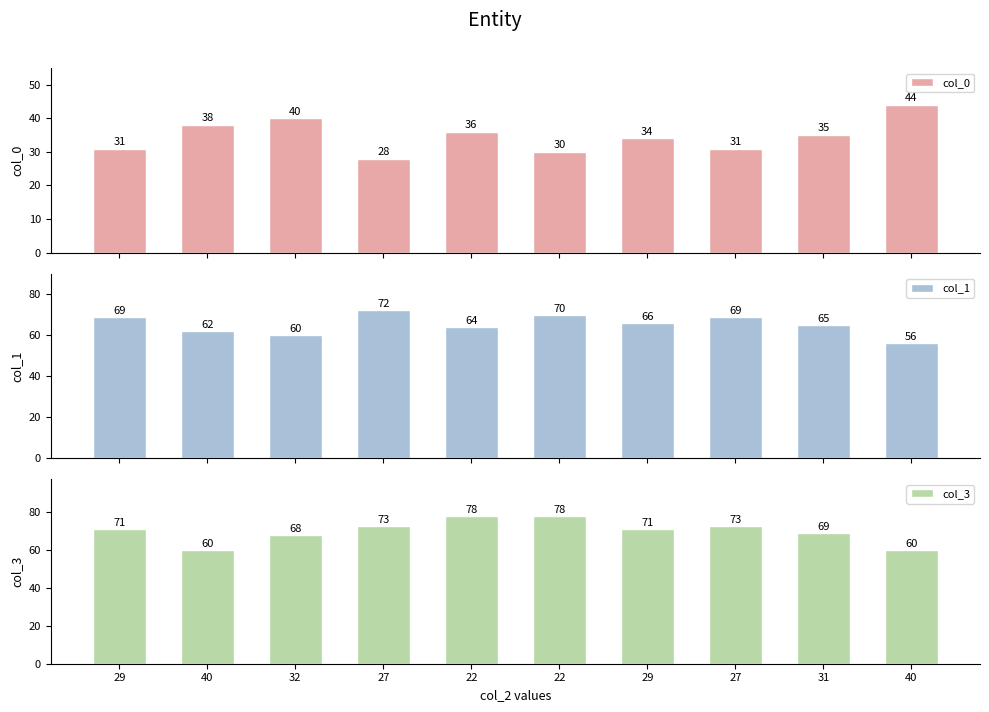

What is the value of the col_1 bar at the 10th from the left?

56